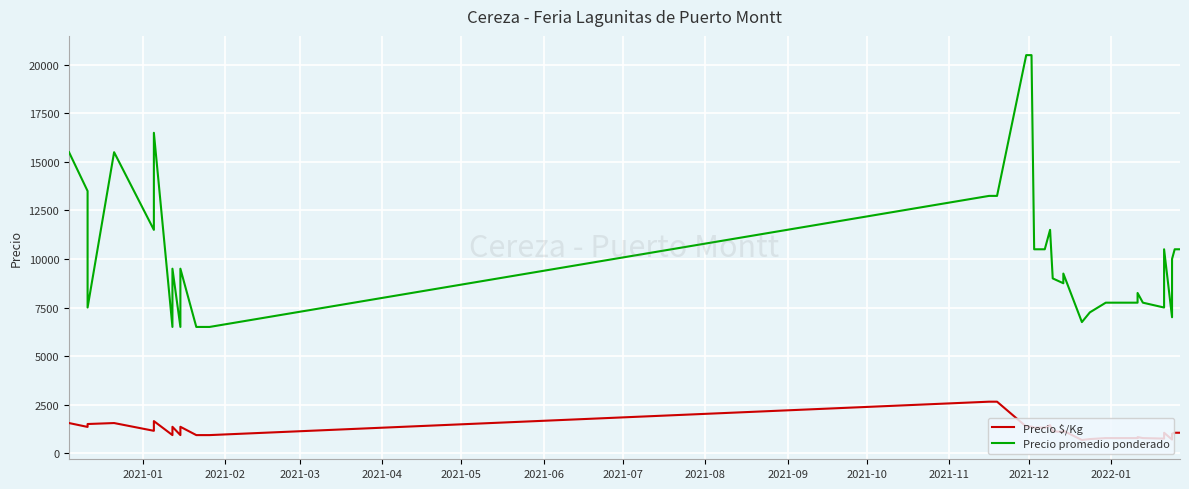

True or false: Precio promedio ponderado has more than 1 interior local peaks.

True